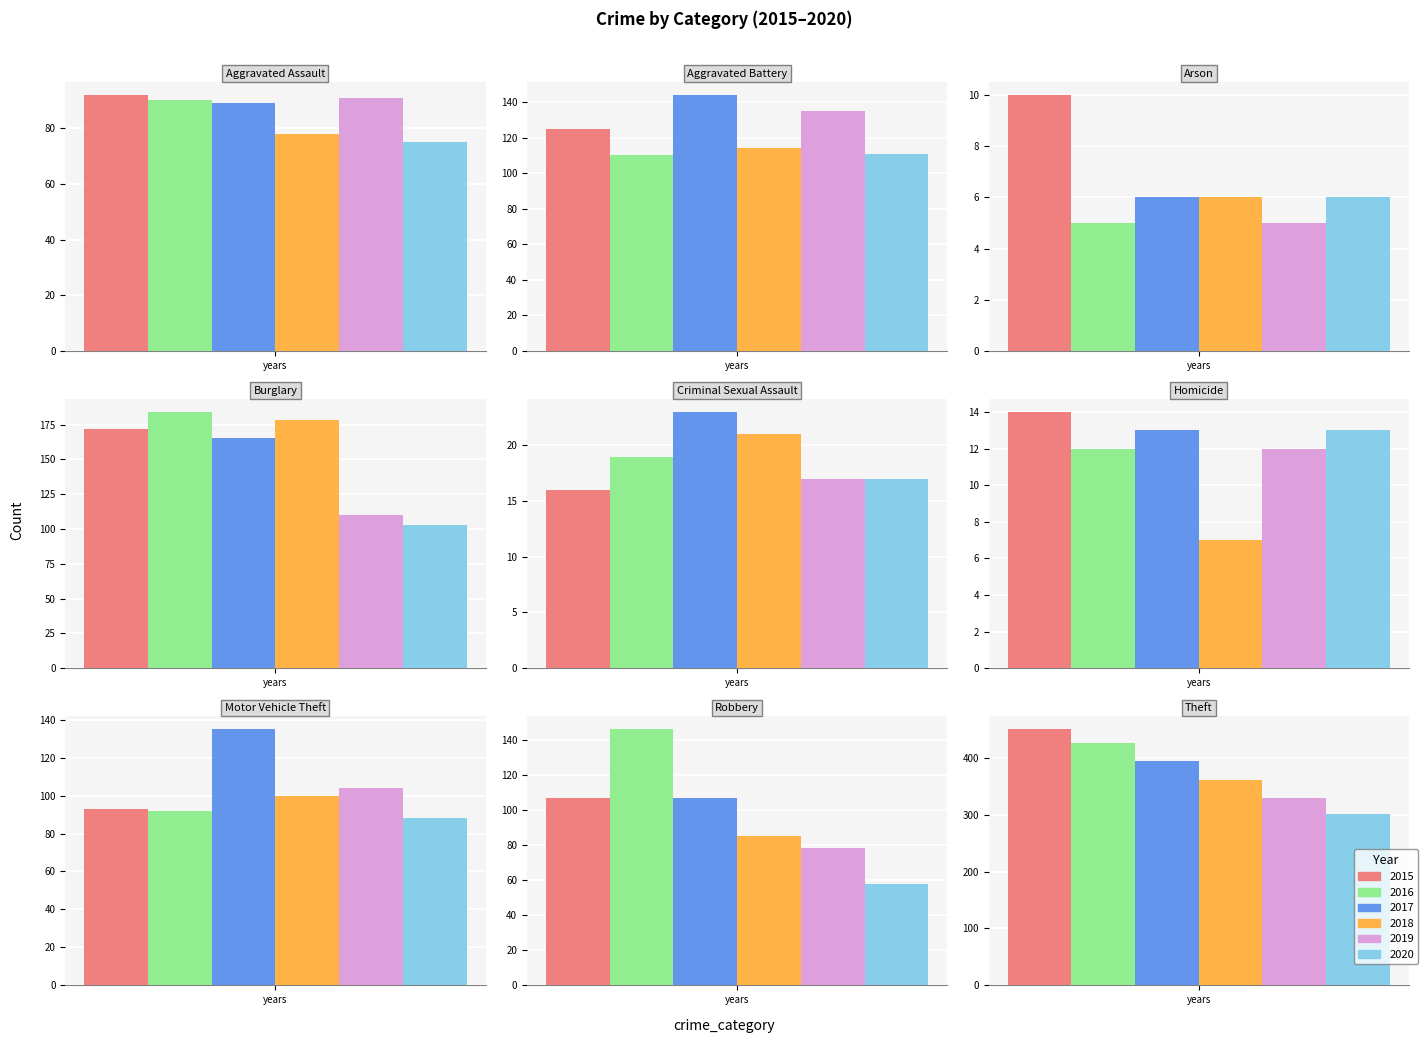

At which label is 2019 closest to 167?

Aggravated Battery